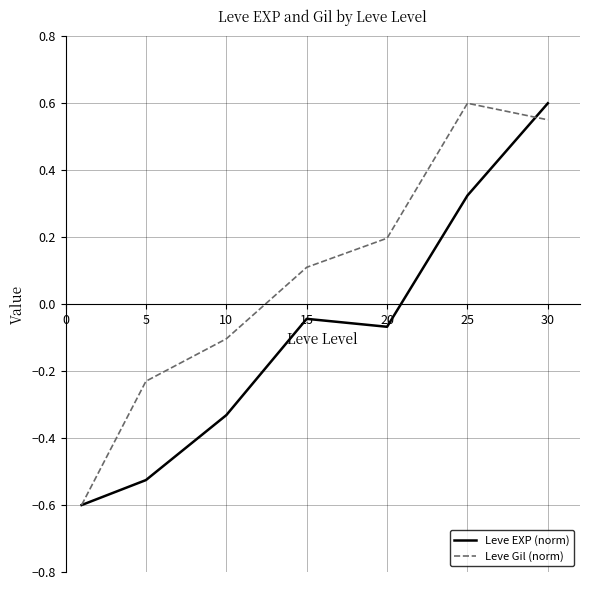

Rank the series by their average value, from highest to lowest.

Leve Gil (norm), Leve EXP (norm)